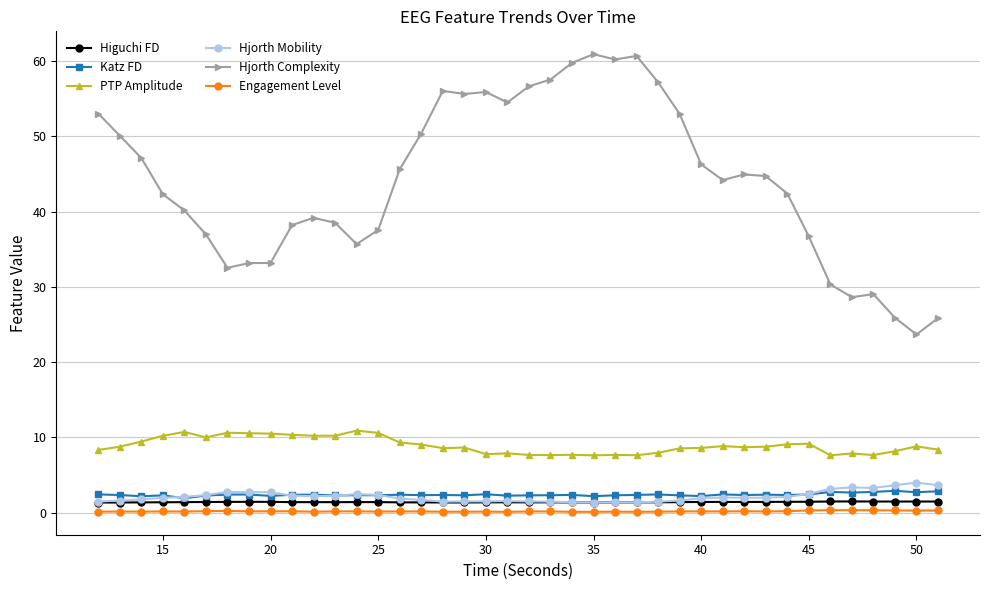

Which series has the largest total across all categories?

Hjorth Complexity